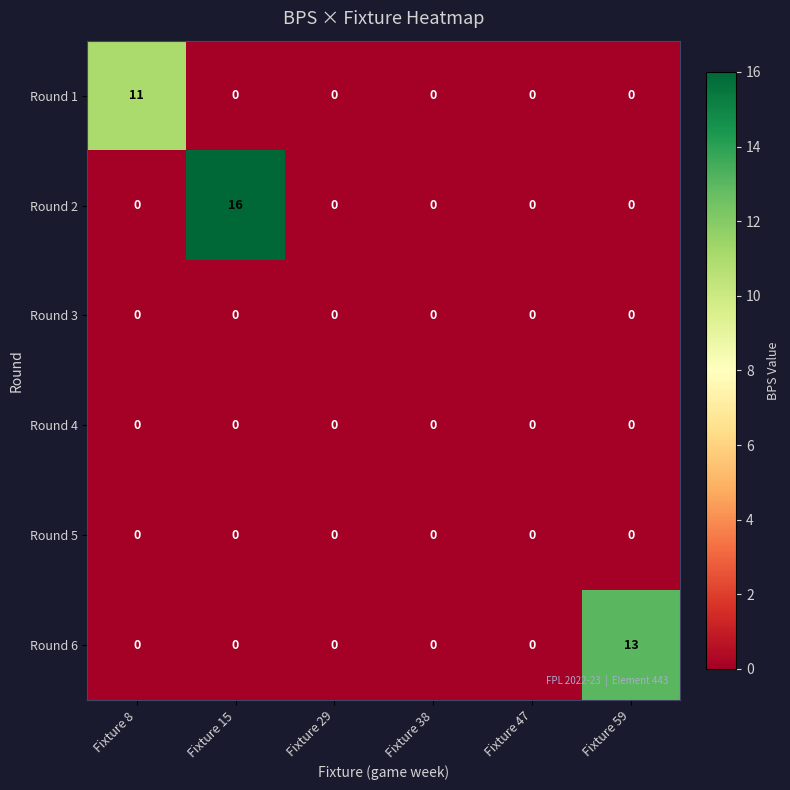

The Round 1 series shows 11 at Fixture 8. True or false?

True